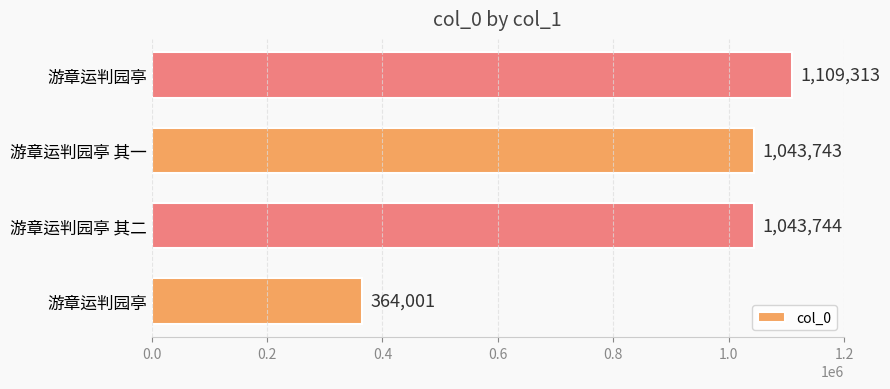

Are the bars horizontal?

Yes